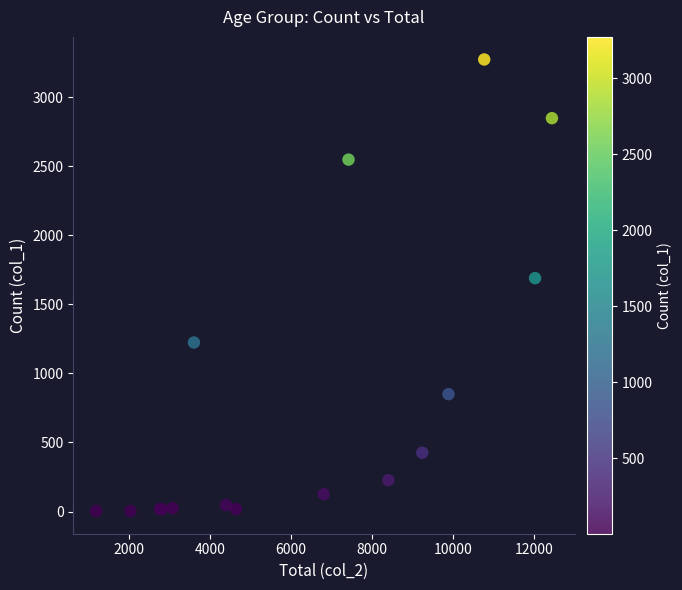

What Y value in the scatter plot is closest to 1638?

1690